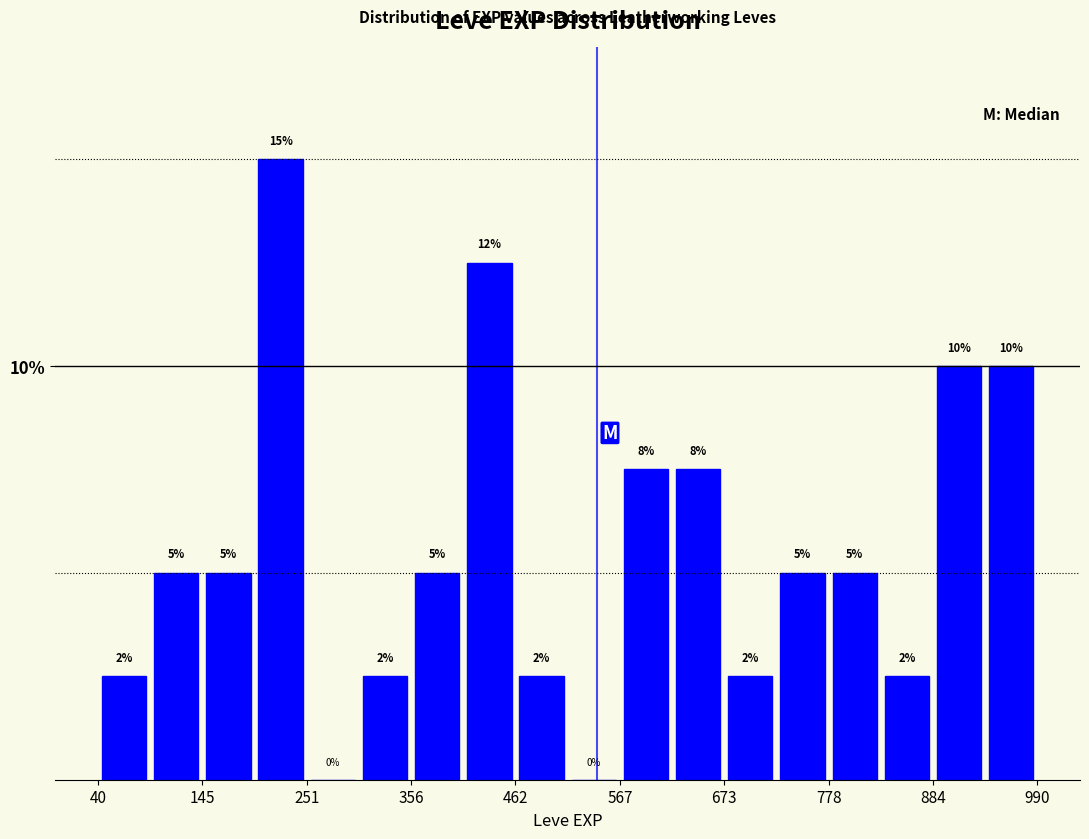

Around what value on the x-axis is the tallest bar? Give the approximate position of its centre, as read against the axis.

220